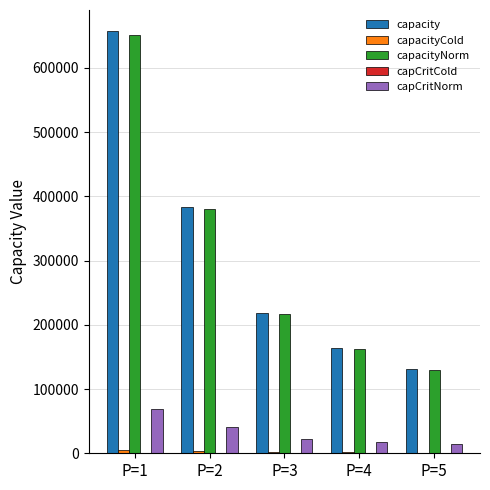

What is the sum of all capCritNorm values?

163118